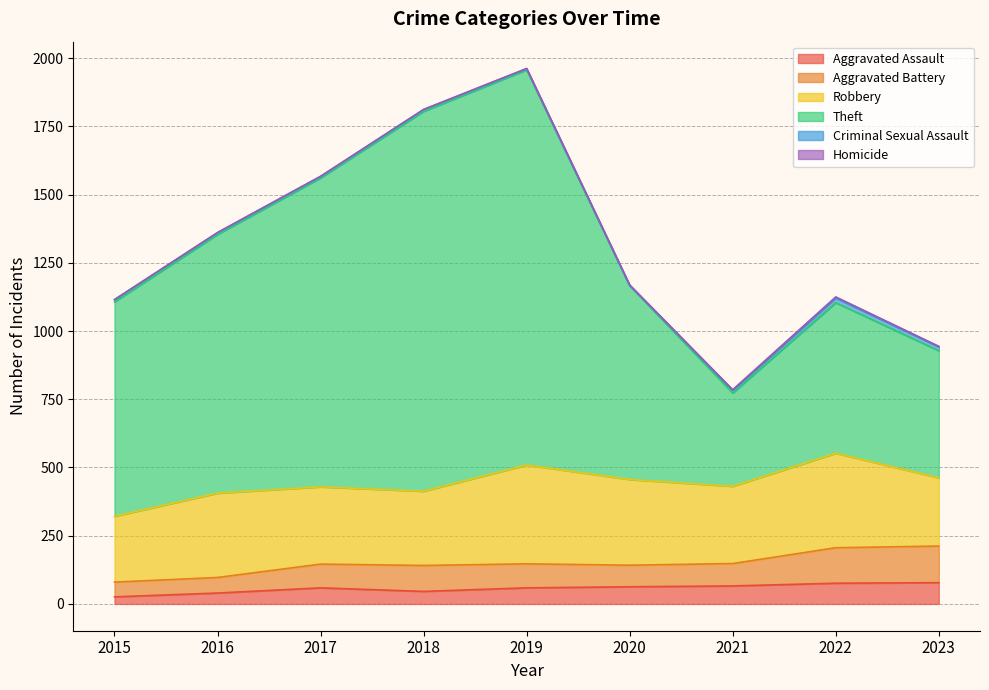

Where is the first local maximum for Robbery?

2016